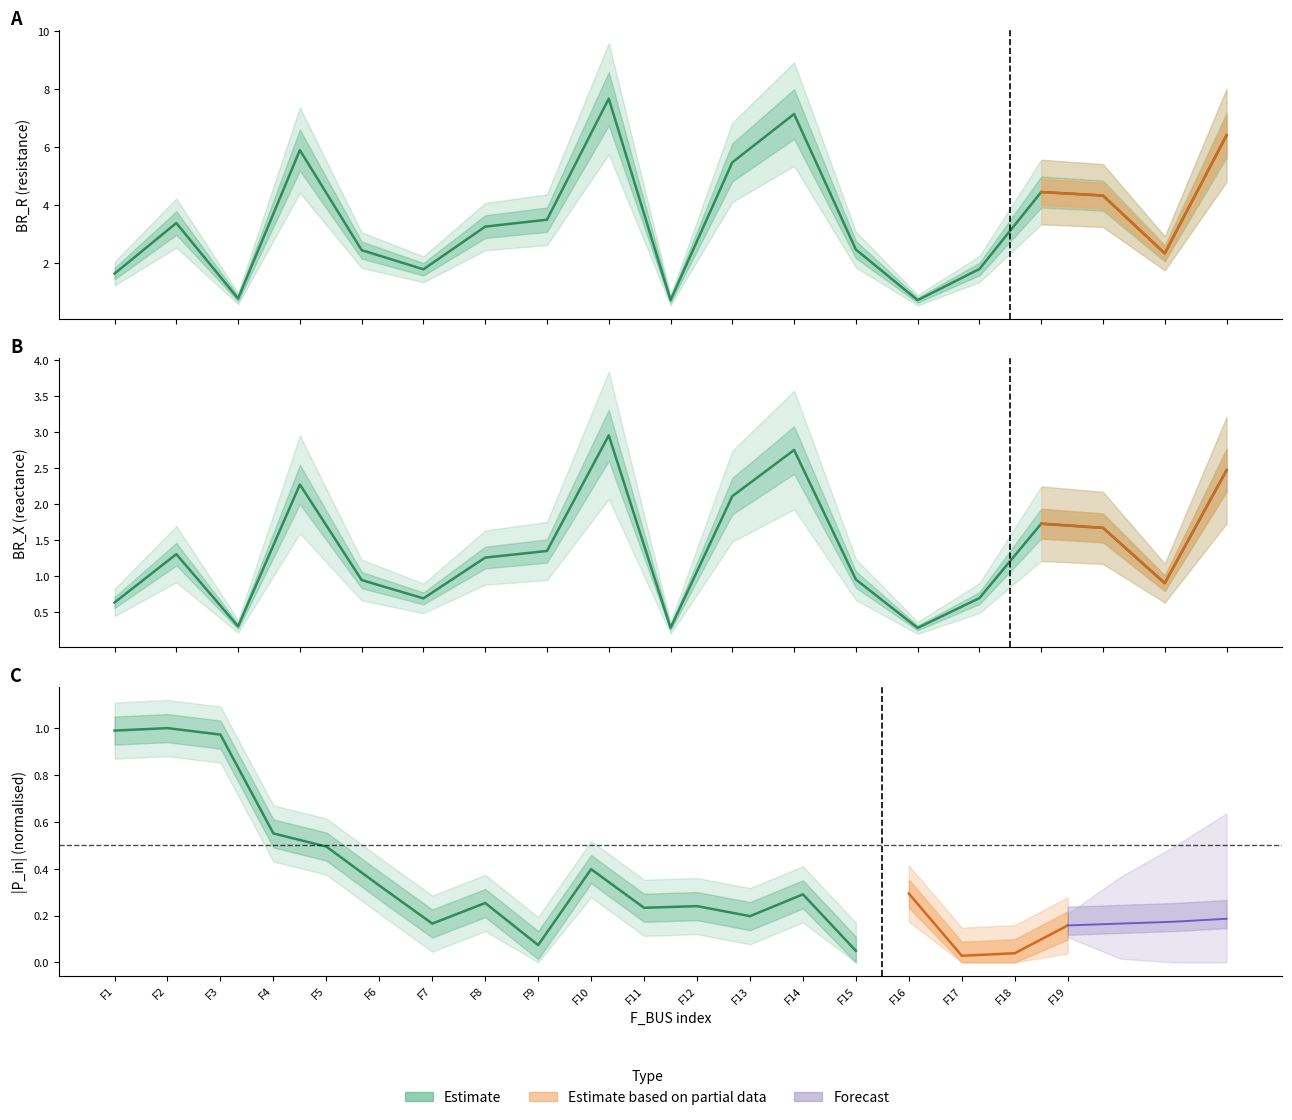

At which category does BR_R reach its first local valley?

3